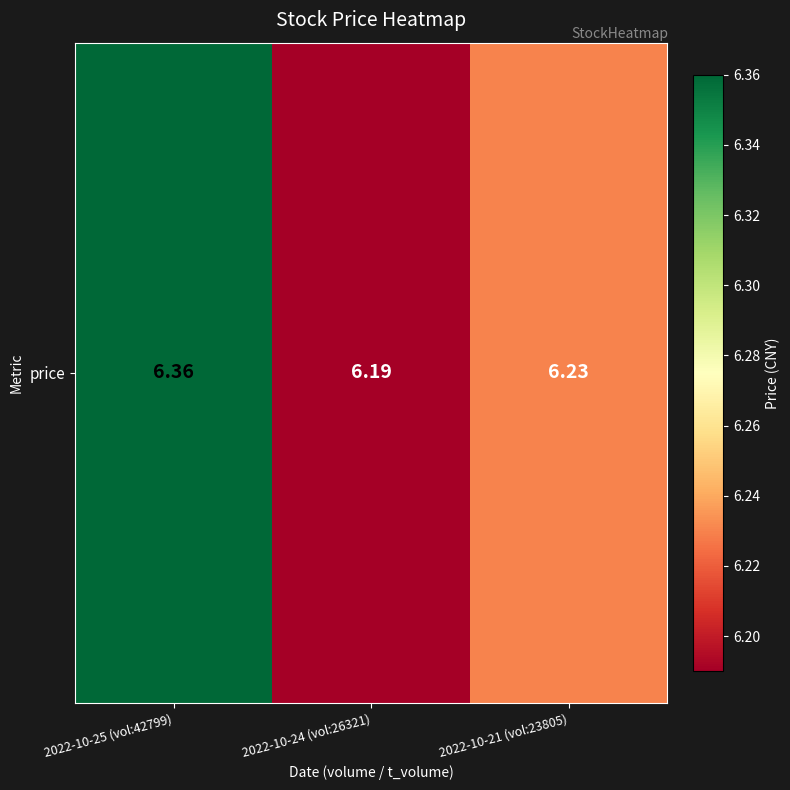

Which has a higher value, 2022-10-25 (vol:42799) or 2022-10-24 (vol:26321)?

2022-10-25 (vol:42799)